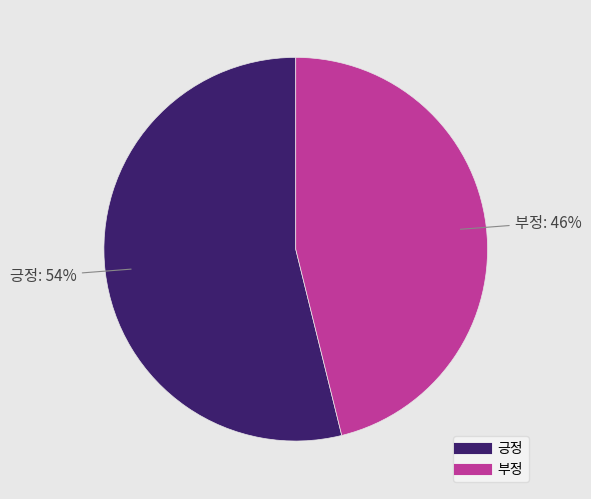

Which slice is the largest?

긍정